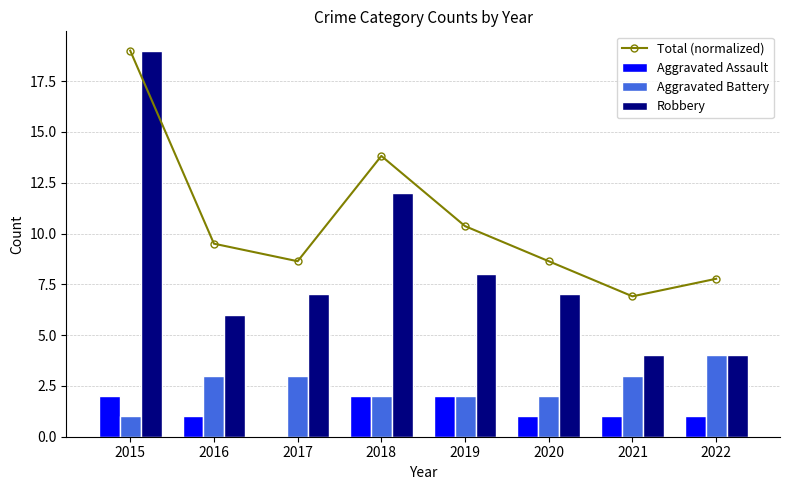

True or false: Aggravated Battery has a value of 2.0 at 2020.

True